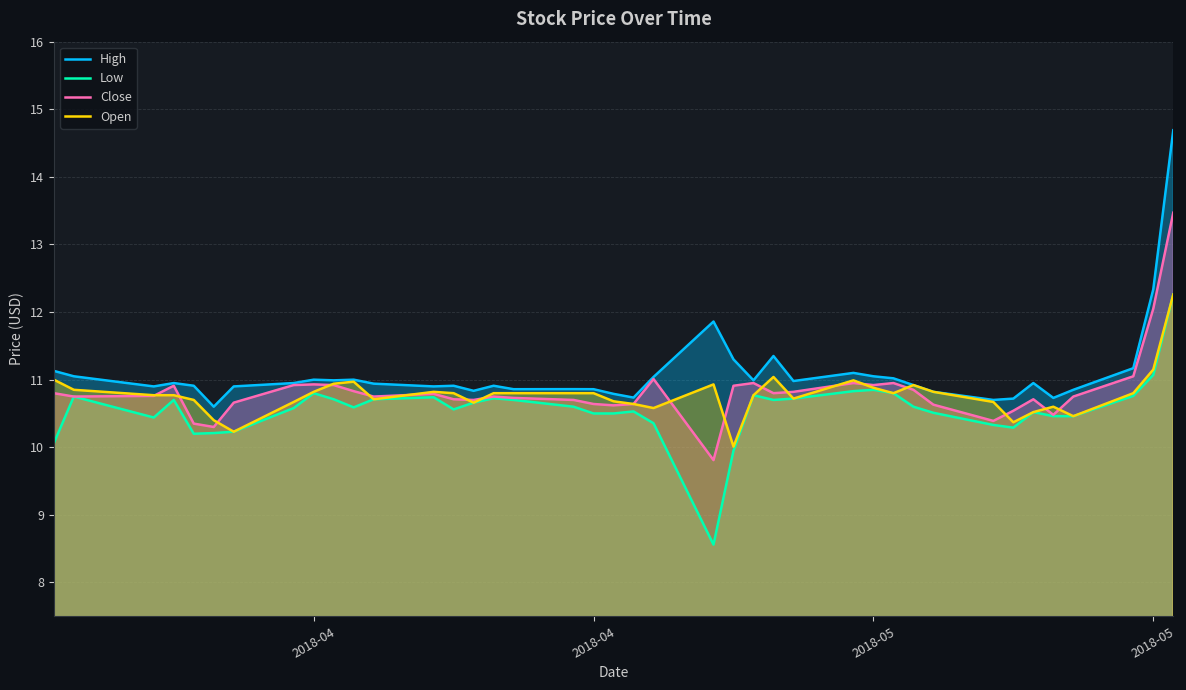

What are all the series names shown in the legend?

High, Low, Close, Open